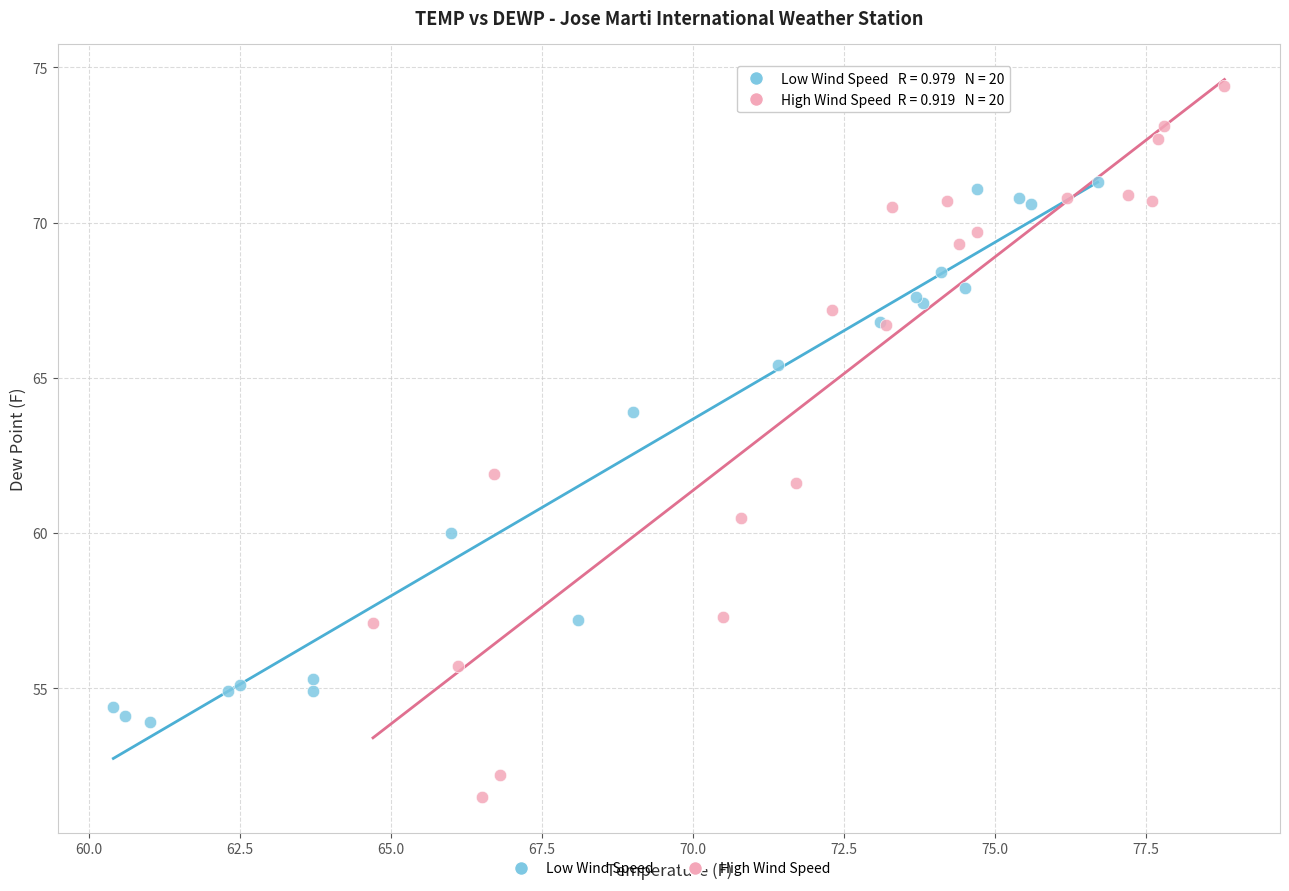

Which series reaches the maximum Y coordinate?

High Wind Speed